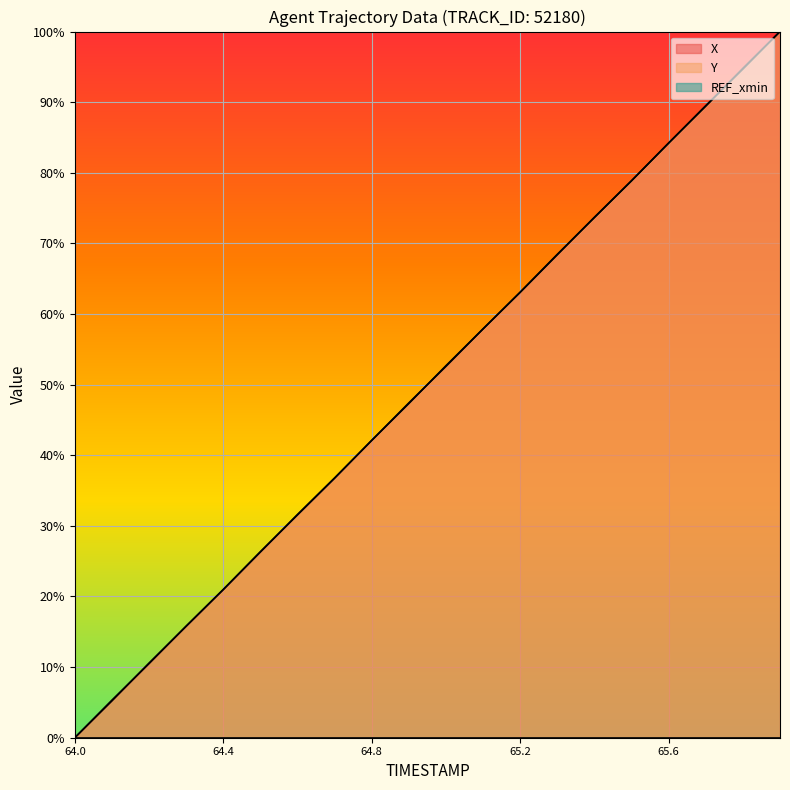

Rank the series by their maximum value, from highest to lowest.

X, Y